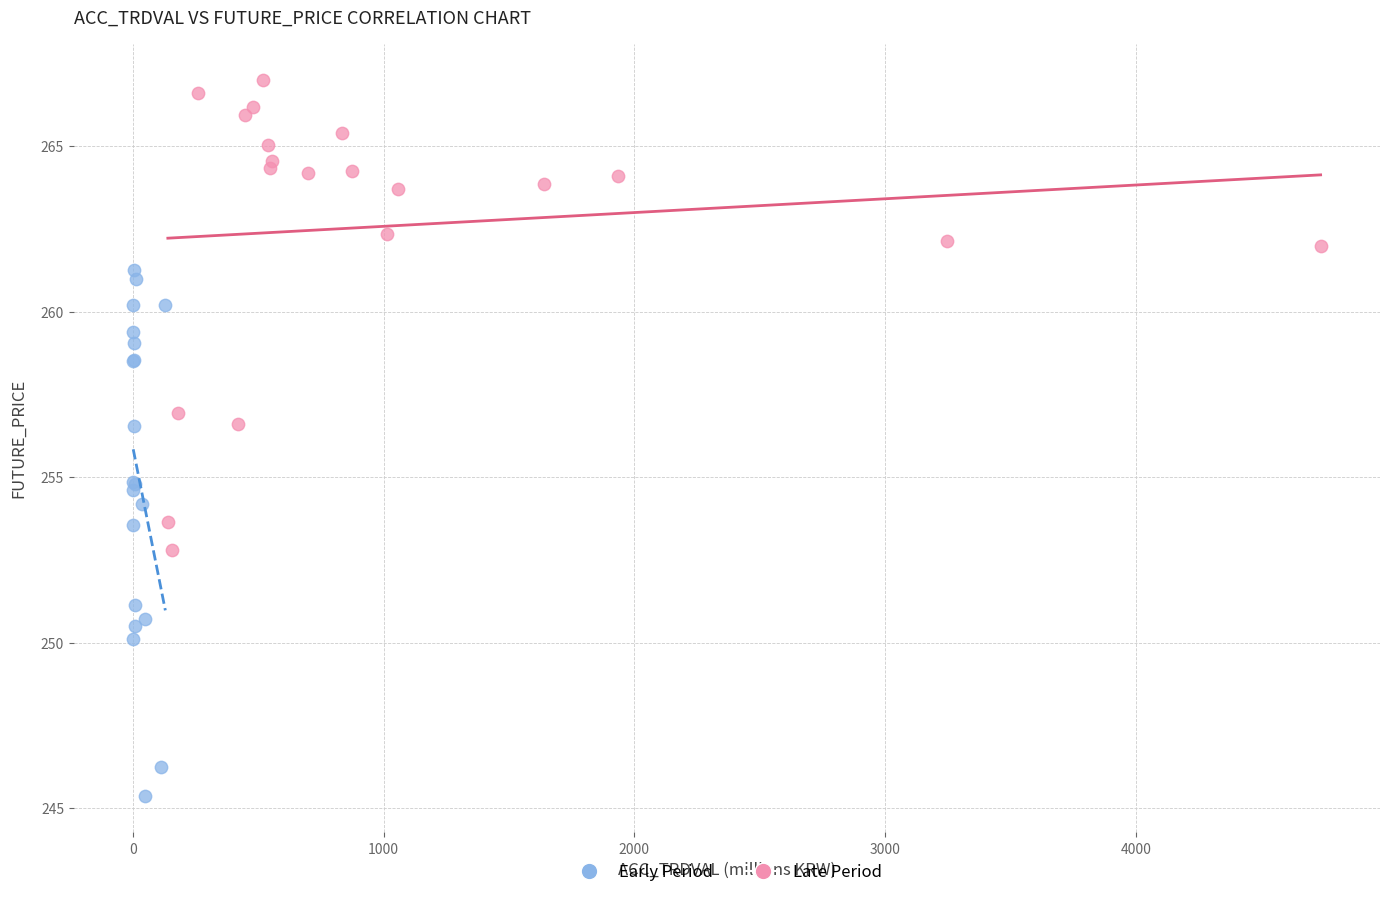

What are all the series names shown in the legend?

Early Period, Late Period